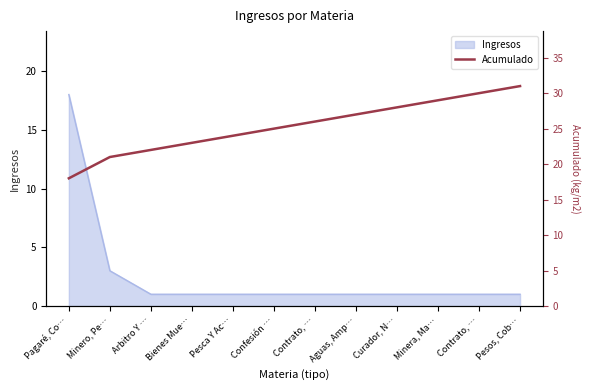

True or false: the data has more than 0 interior local peaks.

False